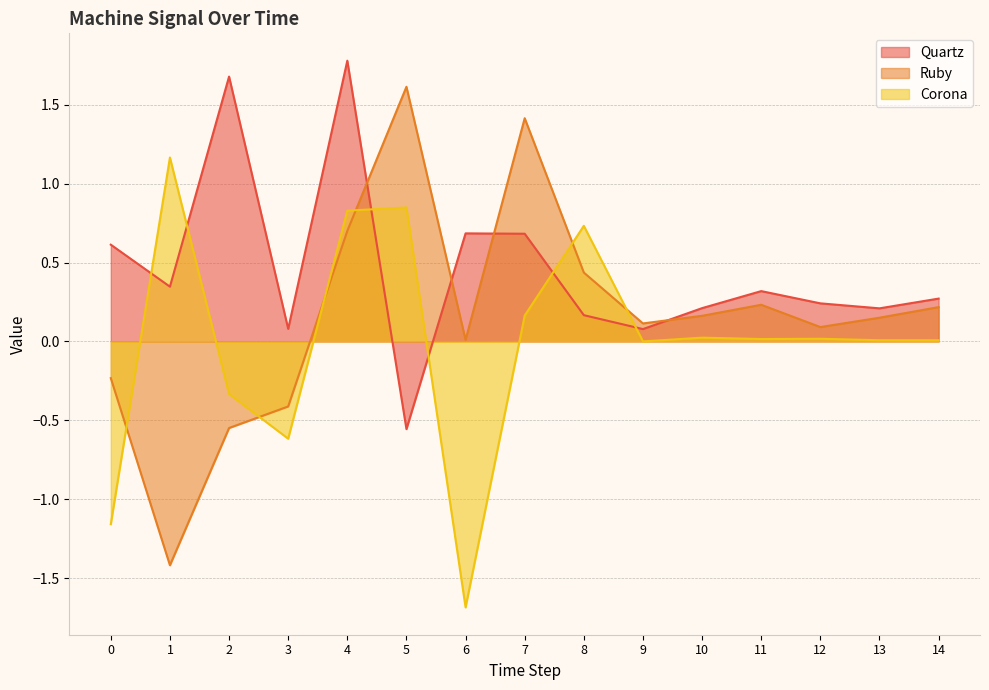

How many distinct data groups are displayed?

3